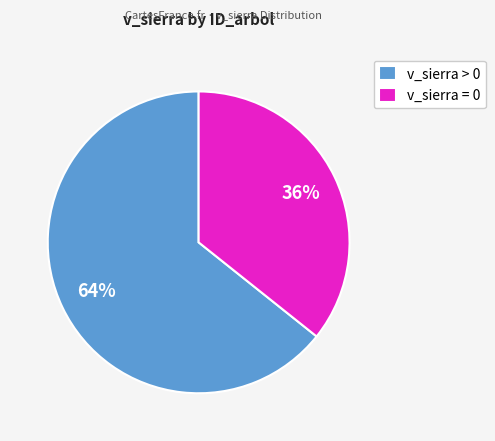

Is there a majority slice in this chart?

Yes